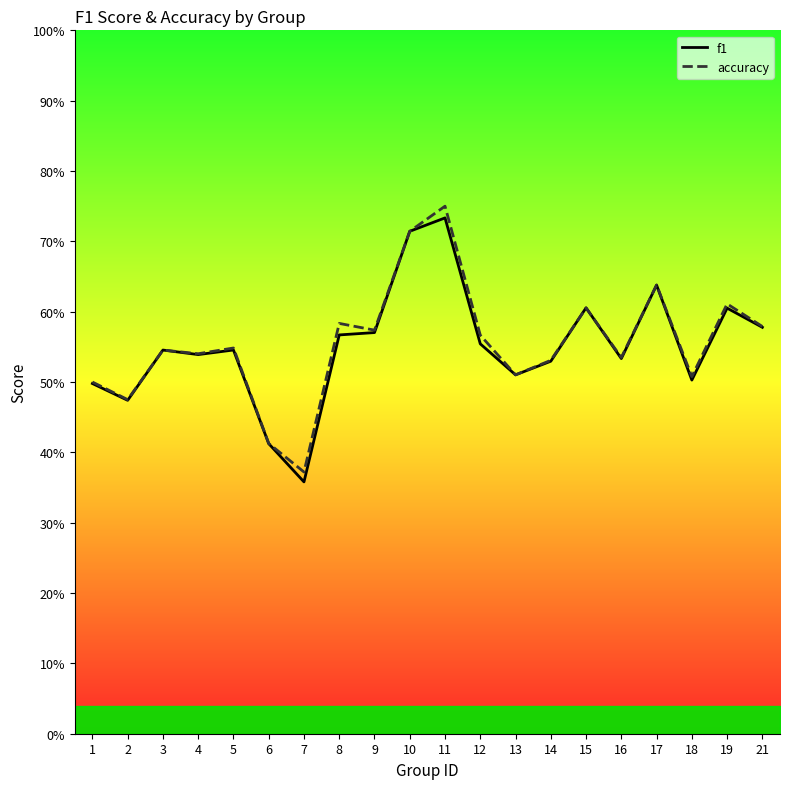

After their last crossing, which series has the higher values: accuracy or f1?

accuracy